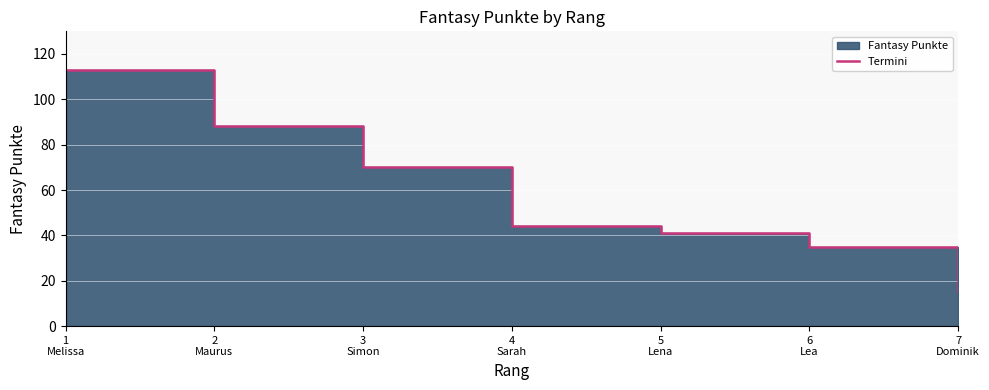

At which label is the value closest to 64?

3
Simon